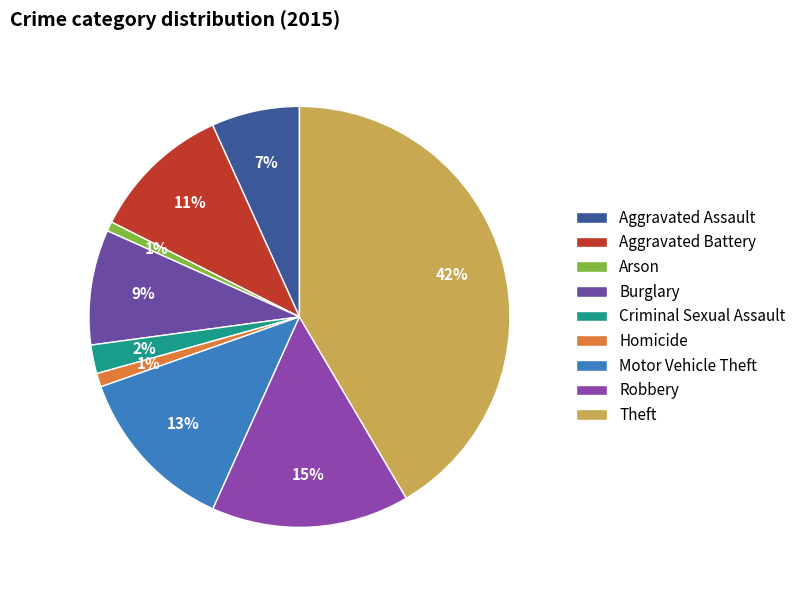

To the nearest percent, what is the difference between the largest and smallest slice percentages?

41%